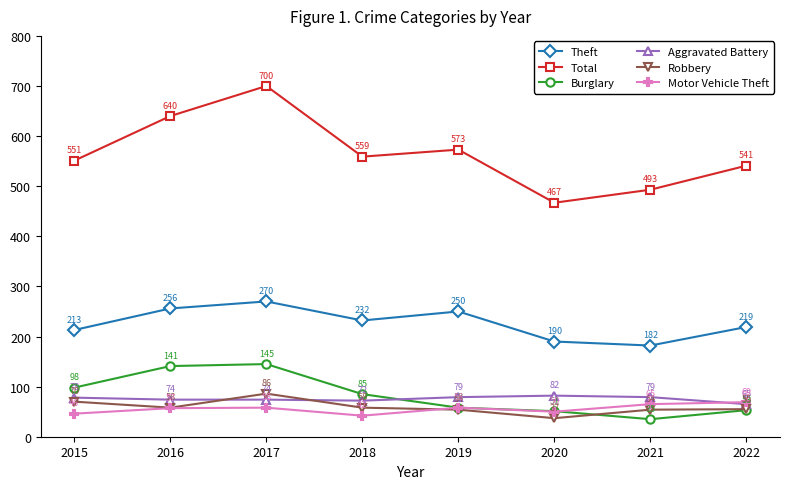

At which category does Theft reach its first local peak?

2017